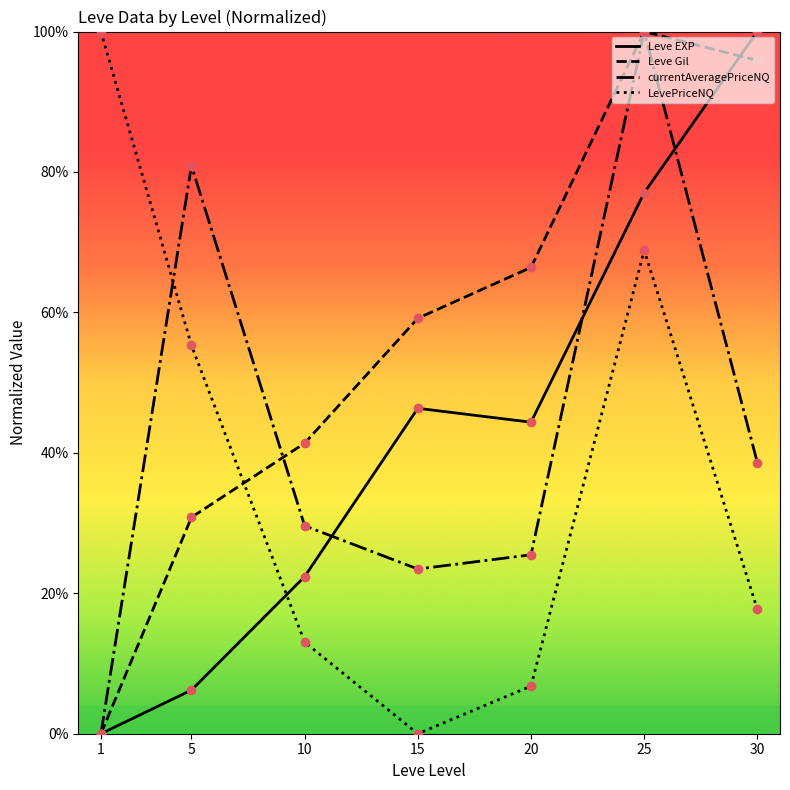

Where is the first local minimum for LevePriceNQ?

15